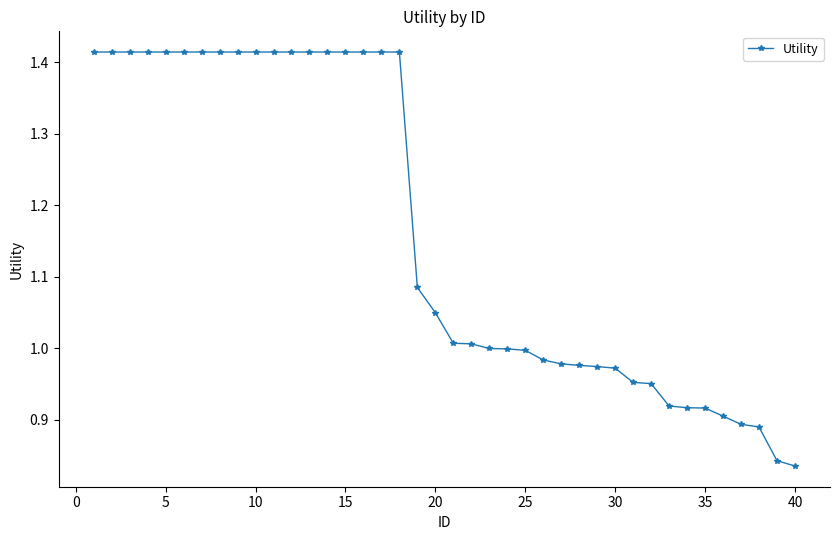

What is the average value?

1.2